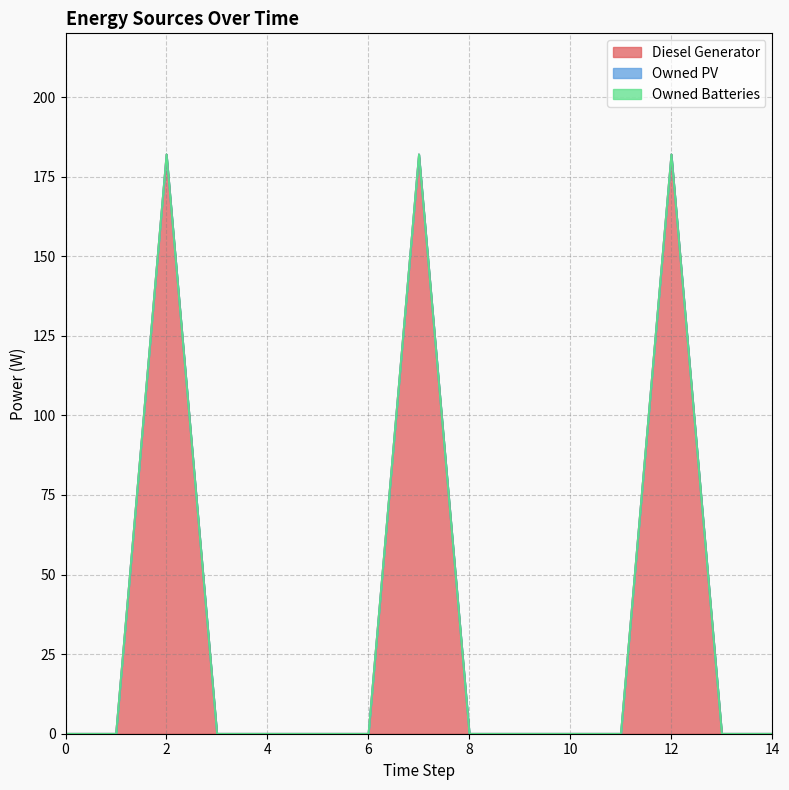

Reading left to right, what are all the values shown in this chart?

Diesel Generator: 0=0	1=0	2=182	3=0	4=0	5=0	6=0	7=182	8=0	9=0	10=0	11=0	12=182	13=0	14=0
Owned PV: 0=0	1=0	2=0	3=0	4=0	5=0	6=0	7=0	8=0	9=0	10=0	11=0	12=0	13=0	14=0
Owned Batteries: 0=0	1=0	2=0	3=0	4=0	5=0	6=0	7=0	8=0	9=0	10=0	11=0	12=0	13=0	14=0